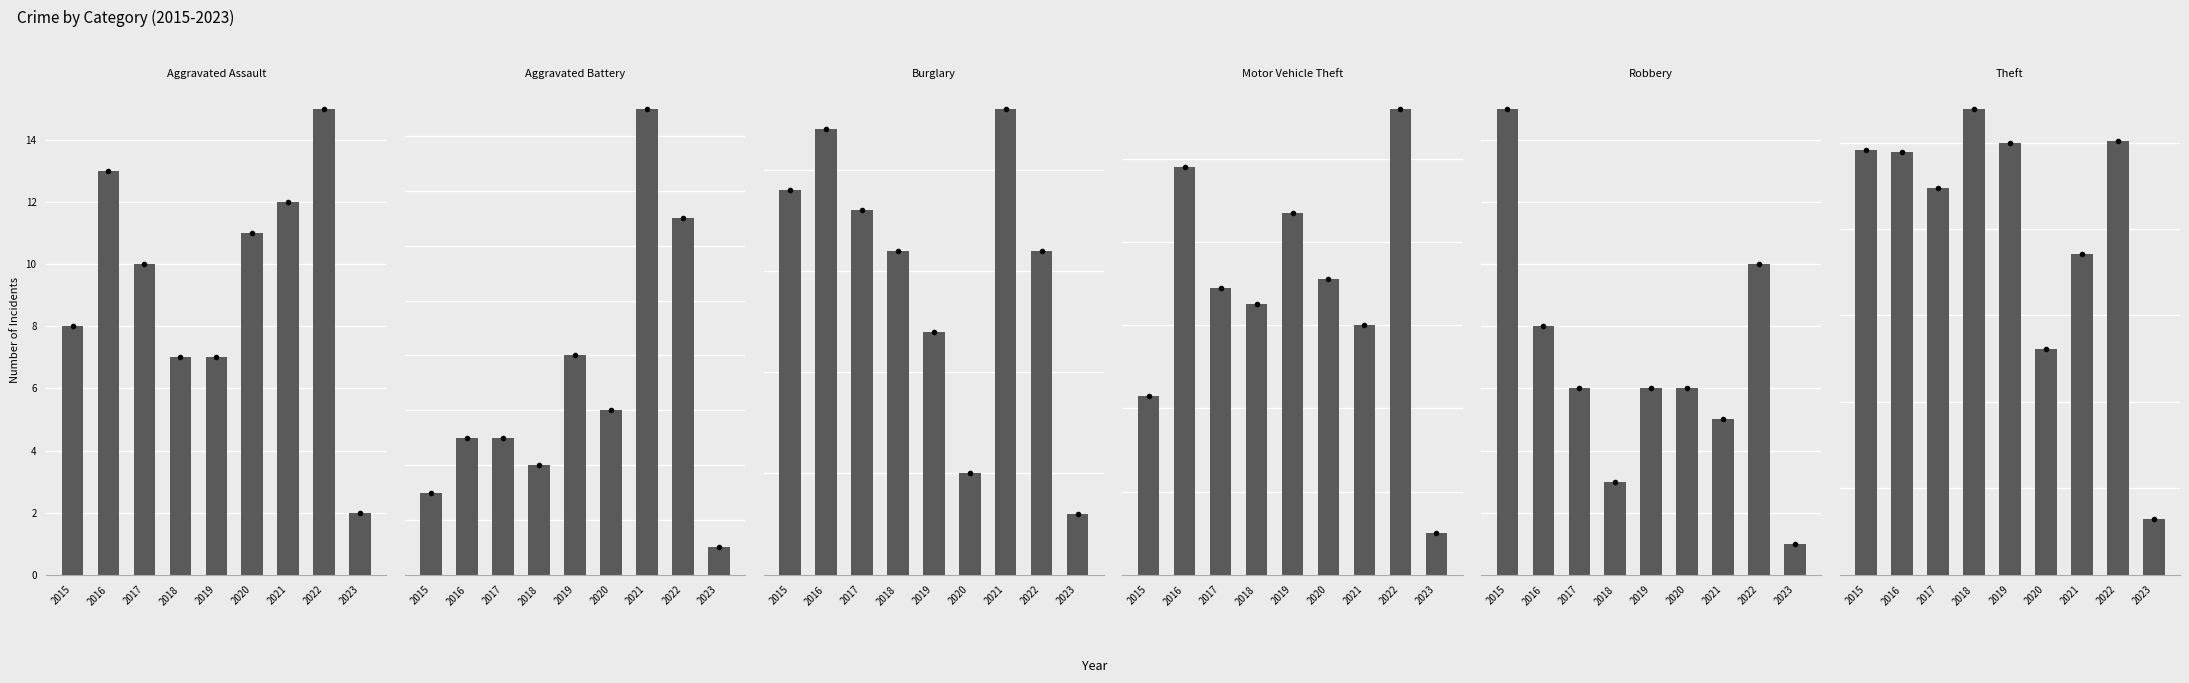

What are all the series names shown in the legend?

Aggravated Assault, Aggravated Battery, Burglary, Motor Vehicle Theft, Robbery, Theft